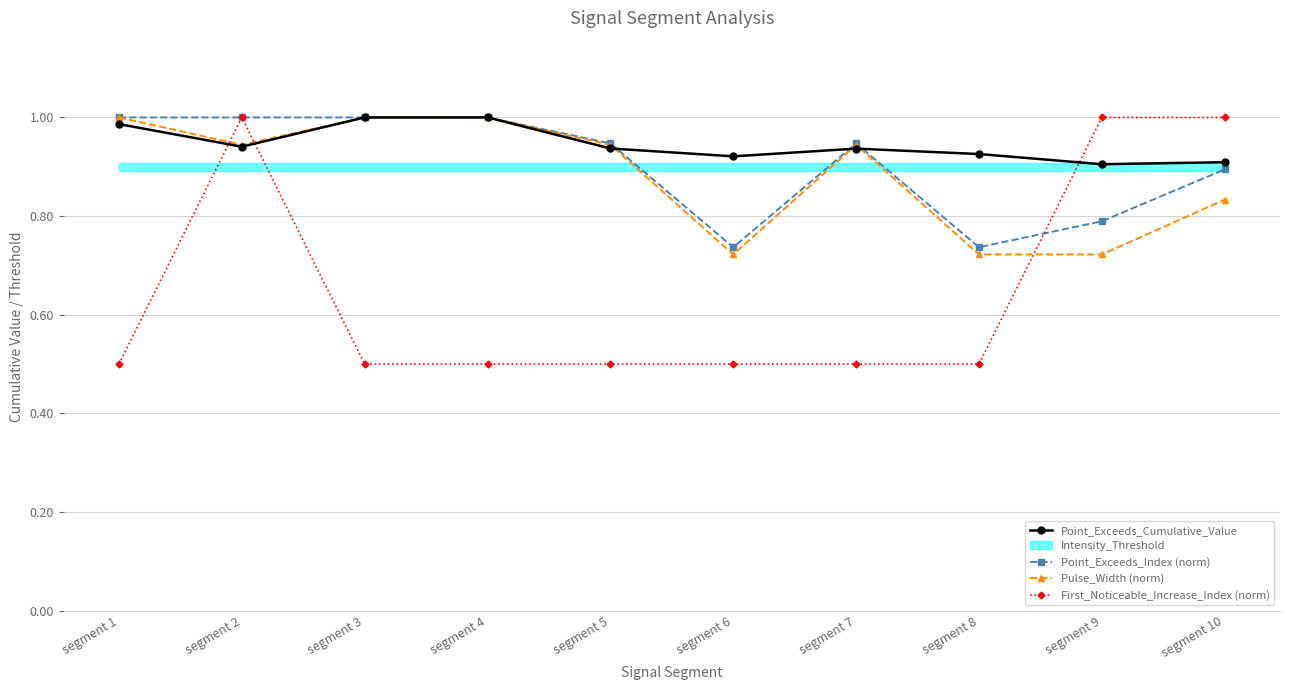

In Point_Exceeds_Index (norm), how many points are higher than both neighbors (excluding endpoints)?

1